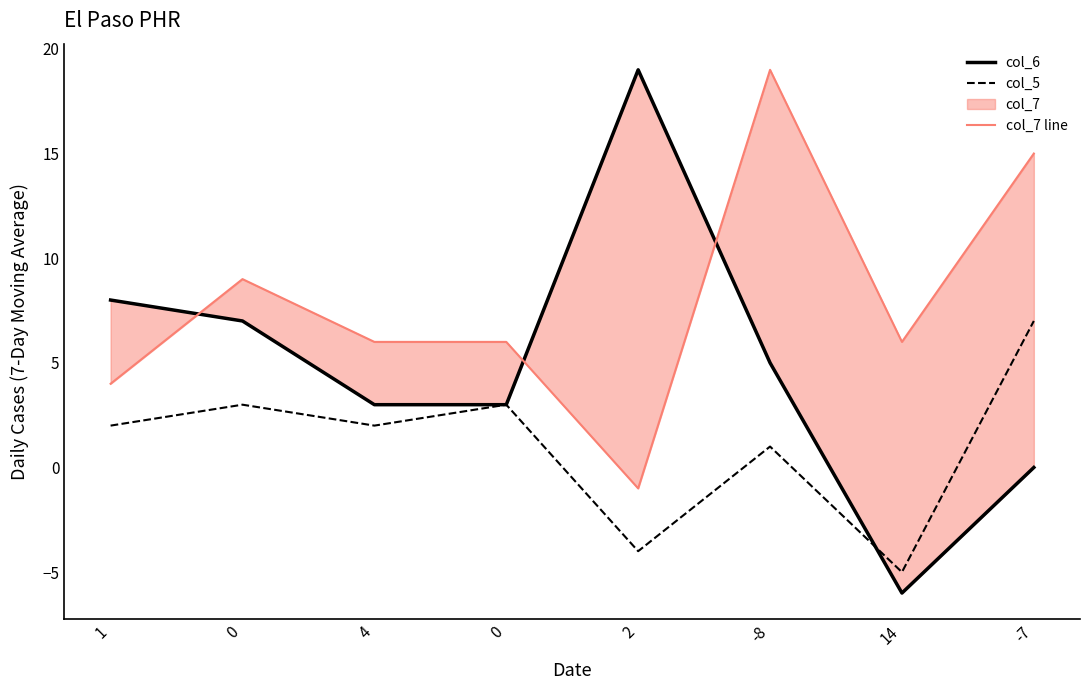

How many negative values does the col_5 series have?

2